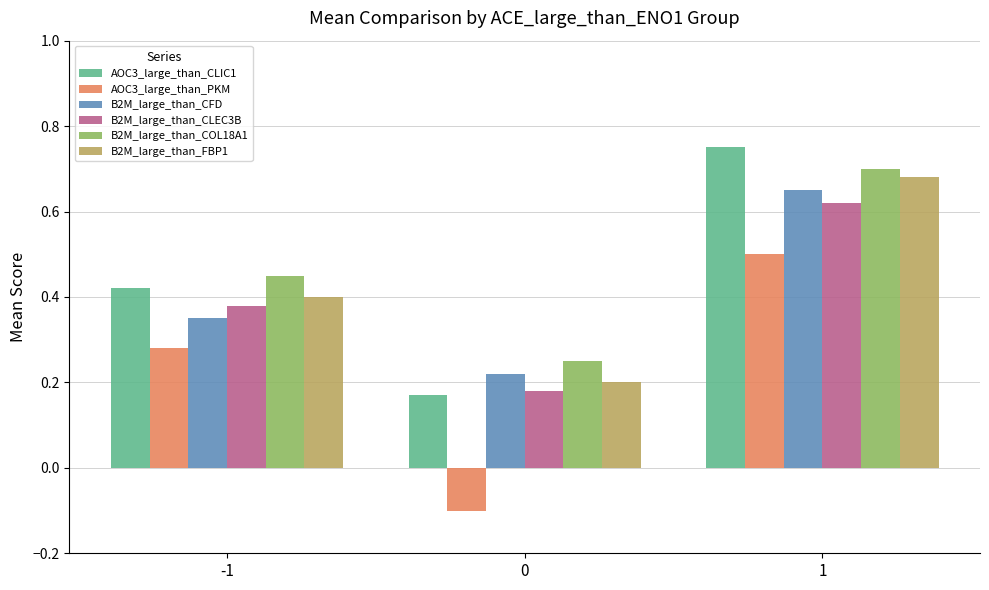

At how many categories does at least one series exceed 0?

3